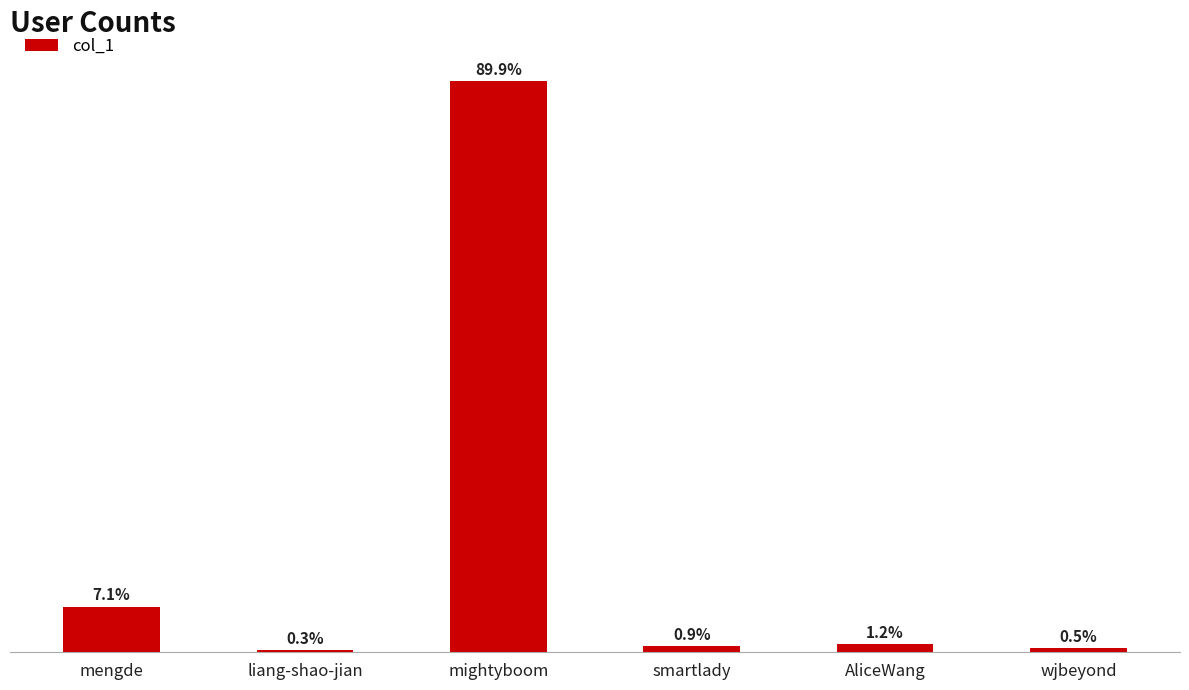

At which category does the chart reach its peak across all series?

mightyboom